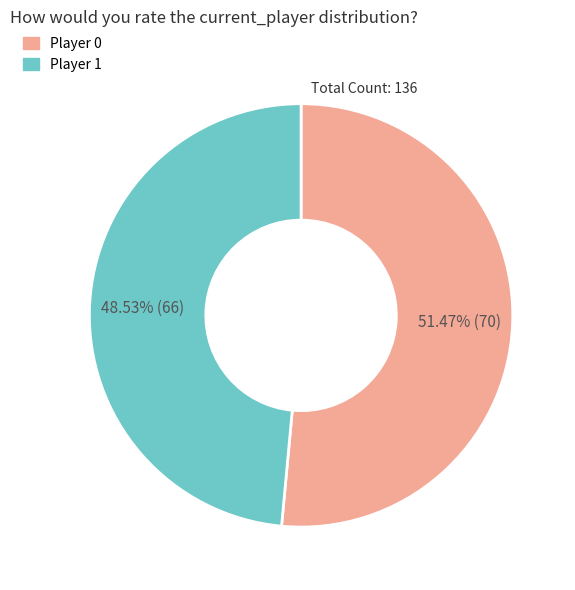

Do Player 0 and Player 1 together represent more than half of the pie?

Yes